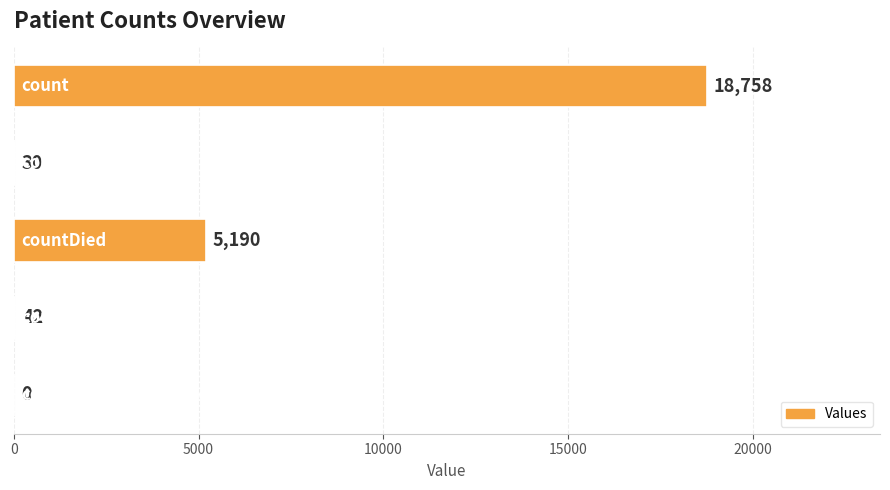

What is the maximum value shown in the chart?

18758